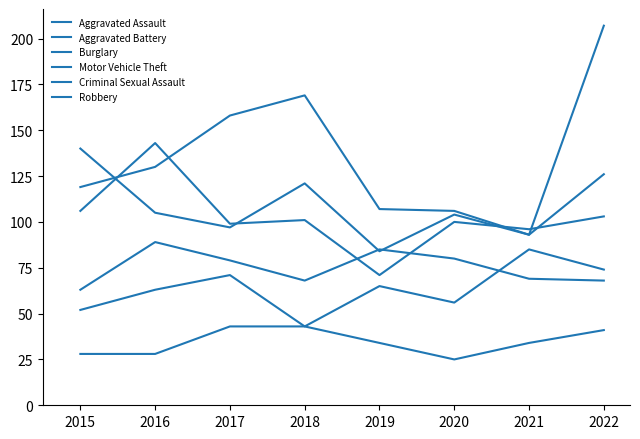

Does the chart have visible grid lines?

No